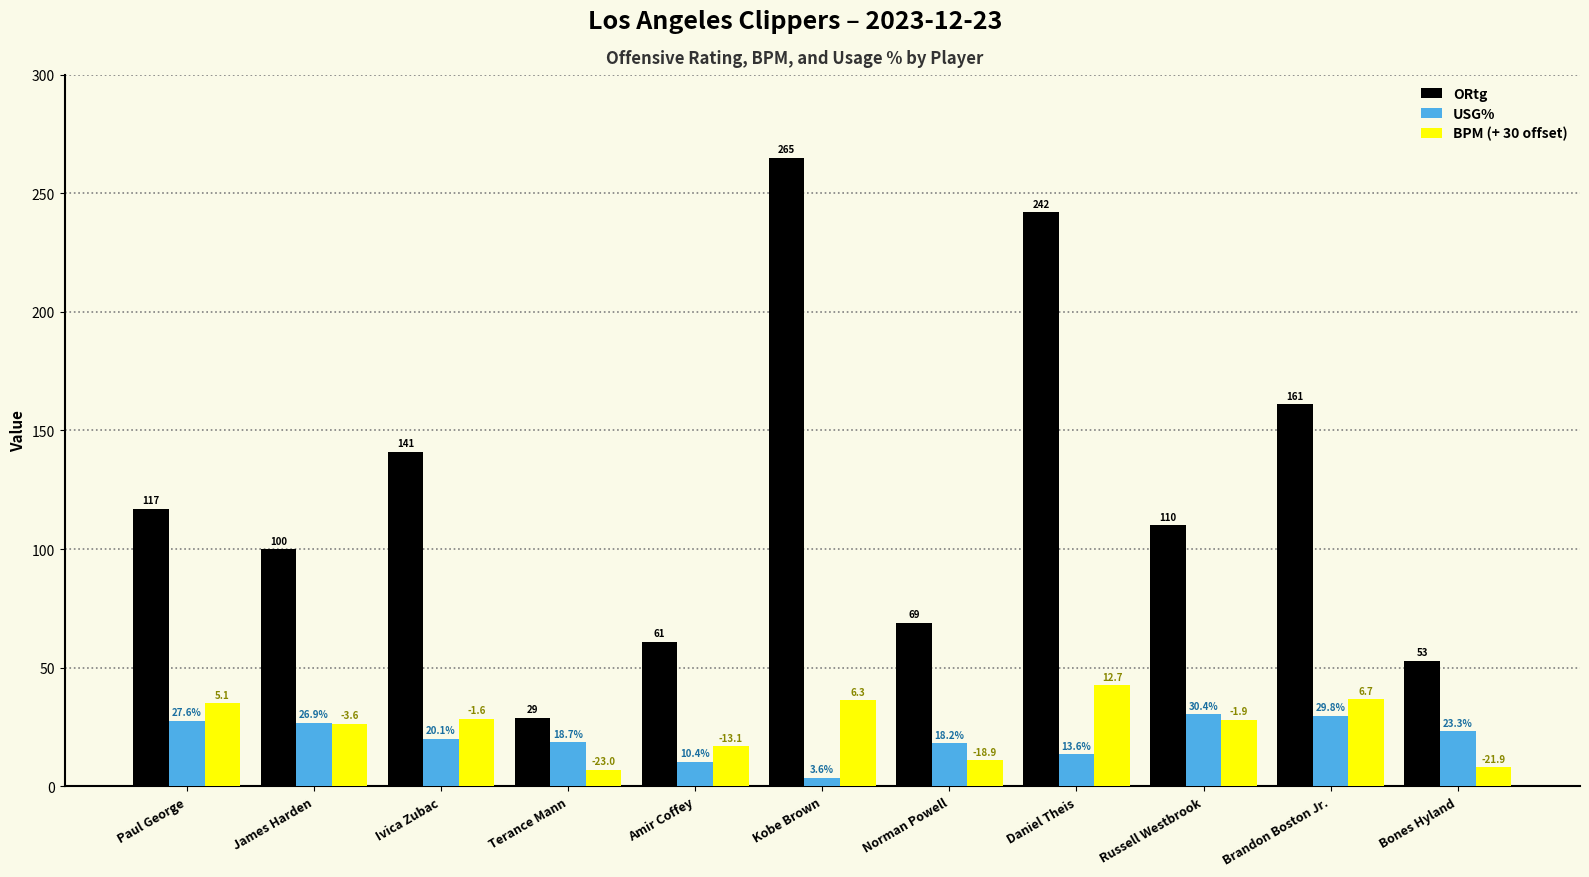

How many groups of bars are there?

11